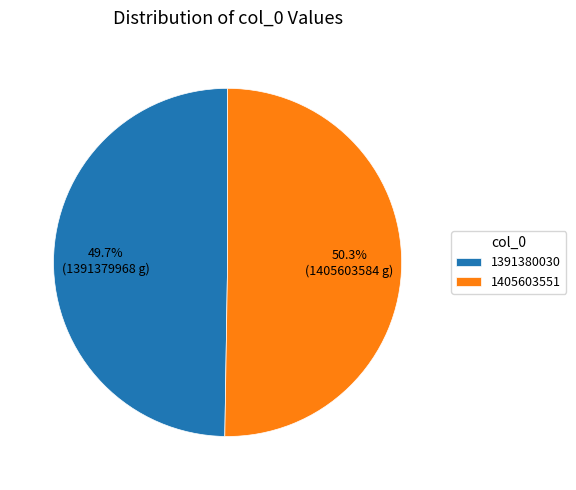

What percentage is the 1405603551 slice, to the nearest percent?

50%